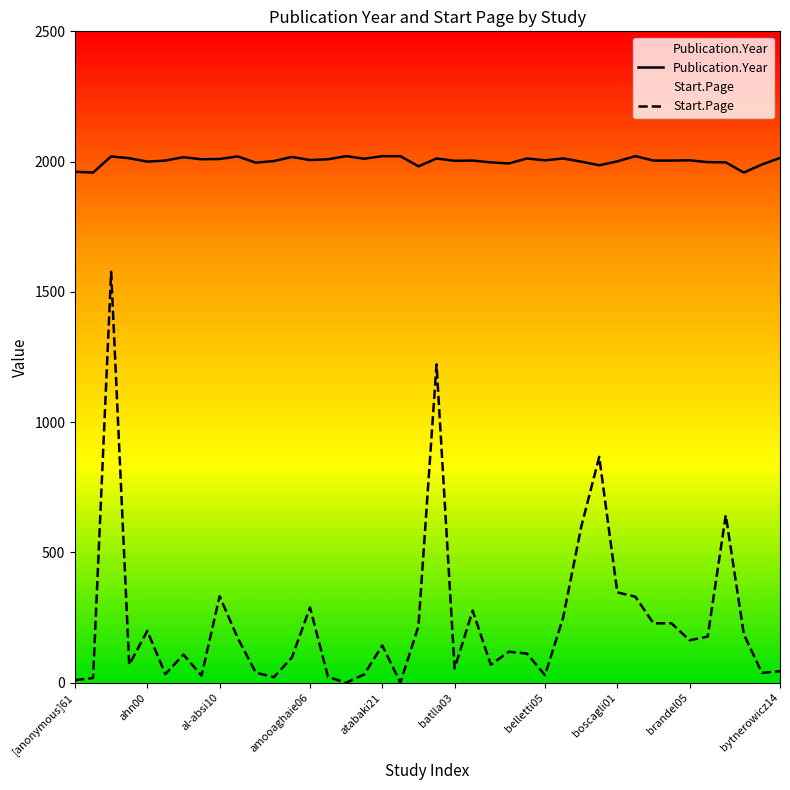

Reading left to right, list all the values displayed in this chart.

Publication.Year: 1961	1958	2020	2013	2000	2004	2017	2009	2010	2020	1996	2002	2018	2006	2009	2021	2011	2021	2021	1982	2012	2003	2004	1997	1993	2012	2005	2012	2000	1986	2001	2021	2004	2004	2005	1998	1997	1958	1989	2014
Start.Page: 10	18	1577	69	199	33	108	27	332	172	39	21	97	289	22	0	32	143	0	217	1222	55	277	69	119	112	29	249	597	867	347	330	228	228	163	177	643	186	38	44